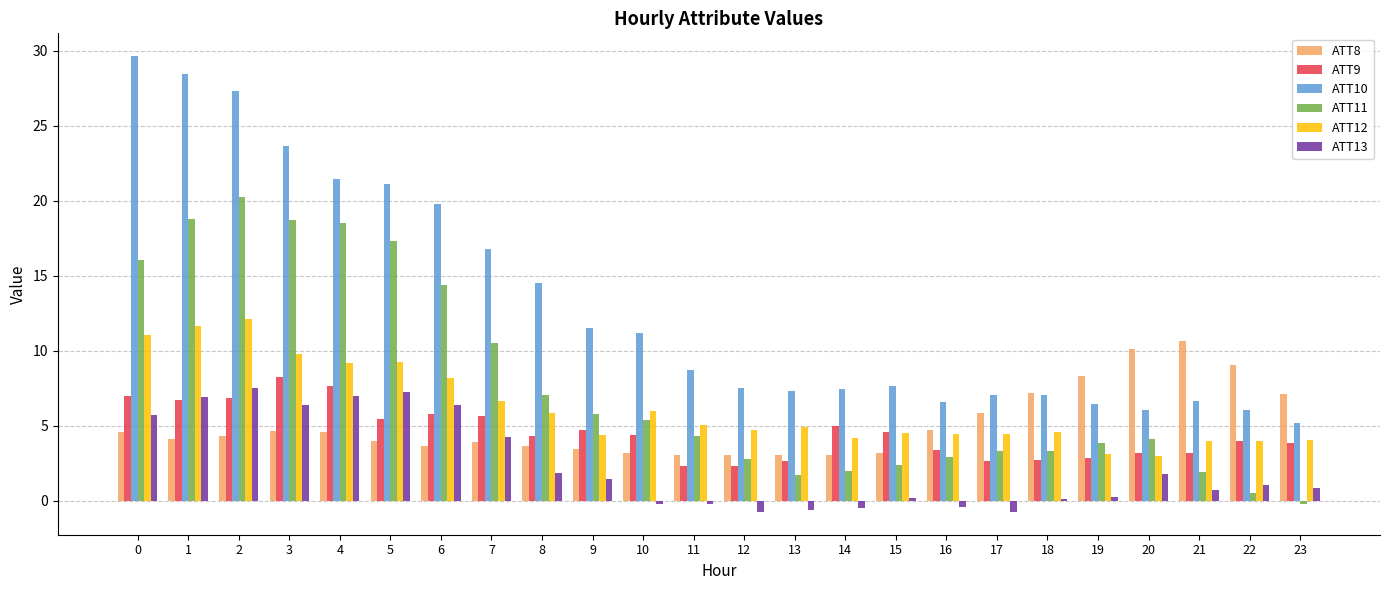

What is the difference between the maximum and second lowest values in the ATT9 series?

5.9